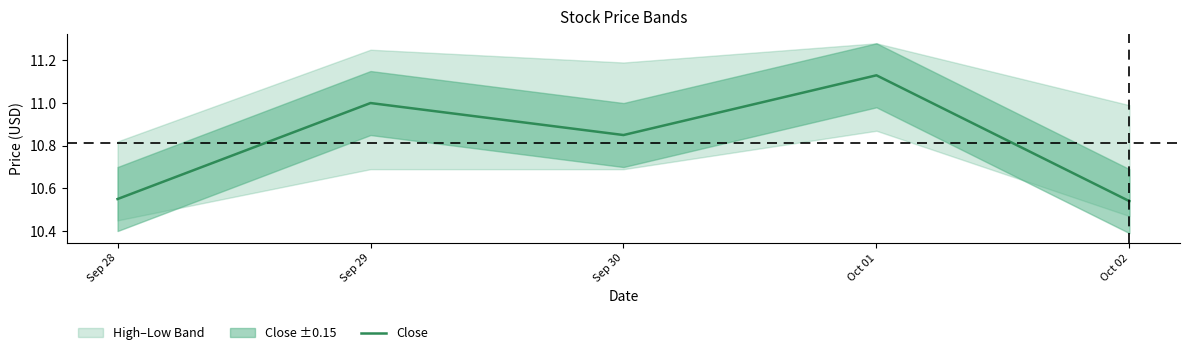

The value at Oct 01 is 16.7. True or false?

False